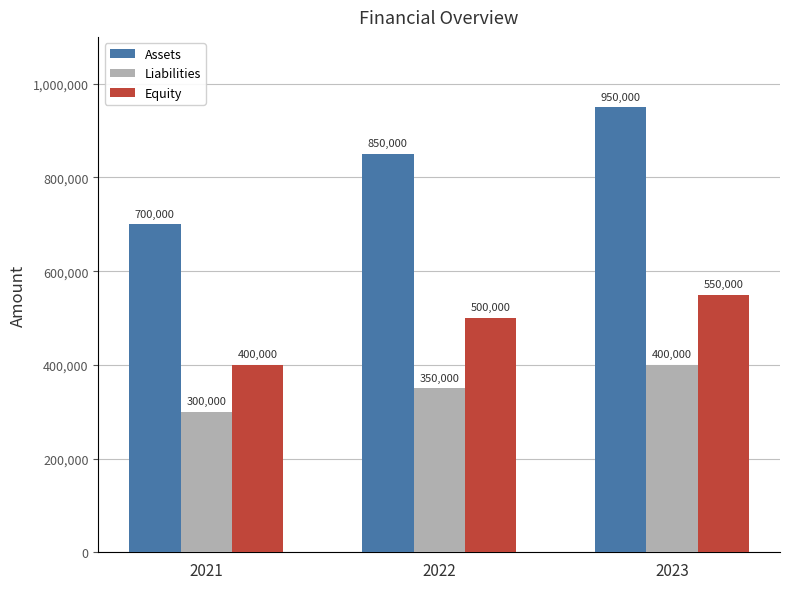

Which series has the largest total across all categories?

Assets